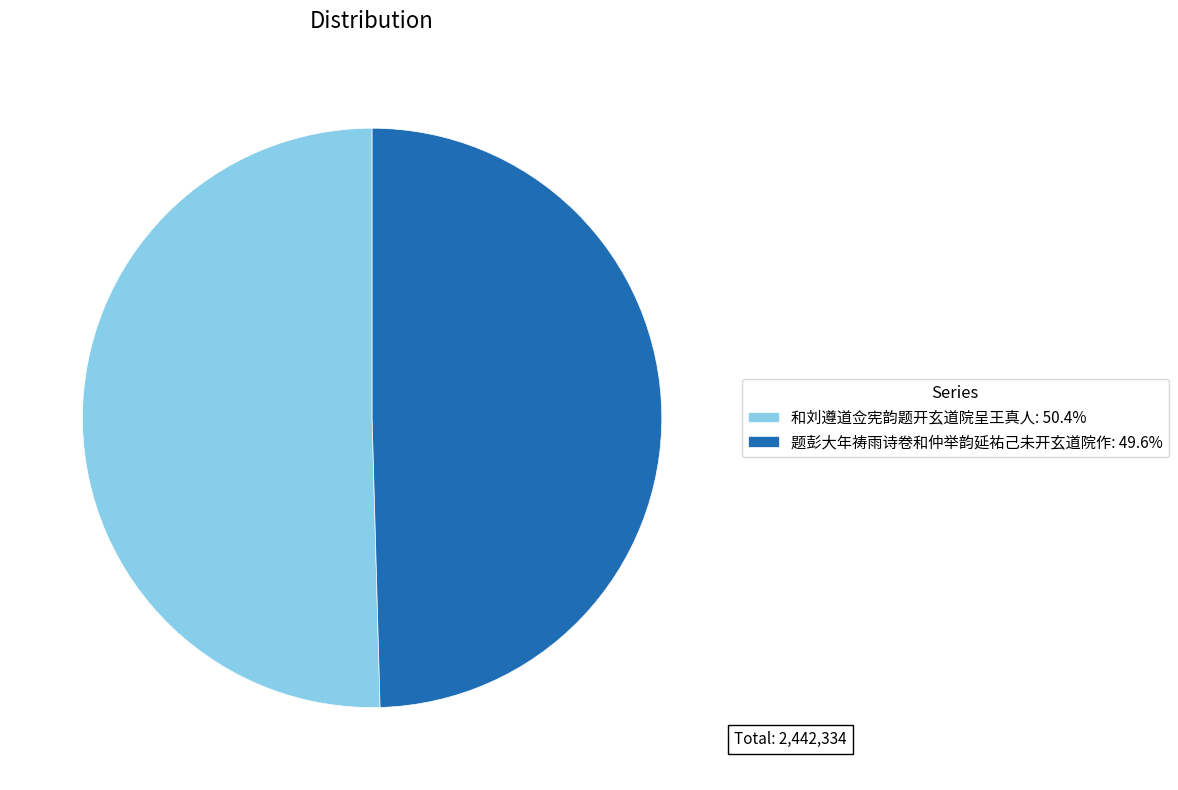

Which has a higher value, 和刘遵道佥宪韵题开玄道院呈王真人 or 题彭大年祷雨诗卷和仲举韵延祐己未开玄道院作?

和刘遵道佥宪韵题开玄道院呈王真人